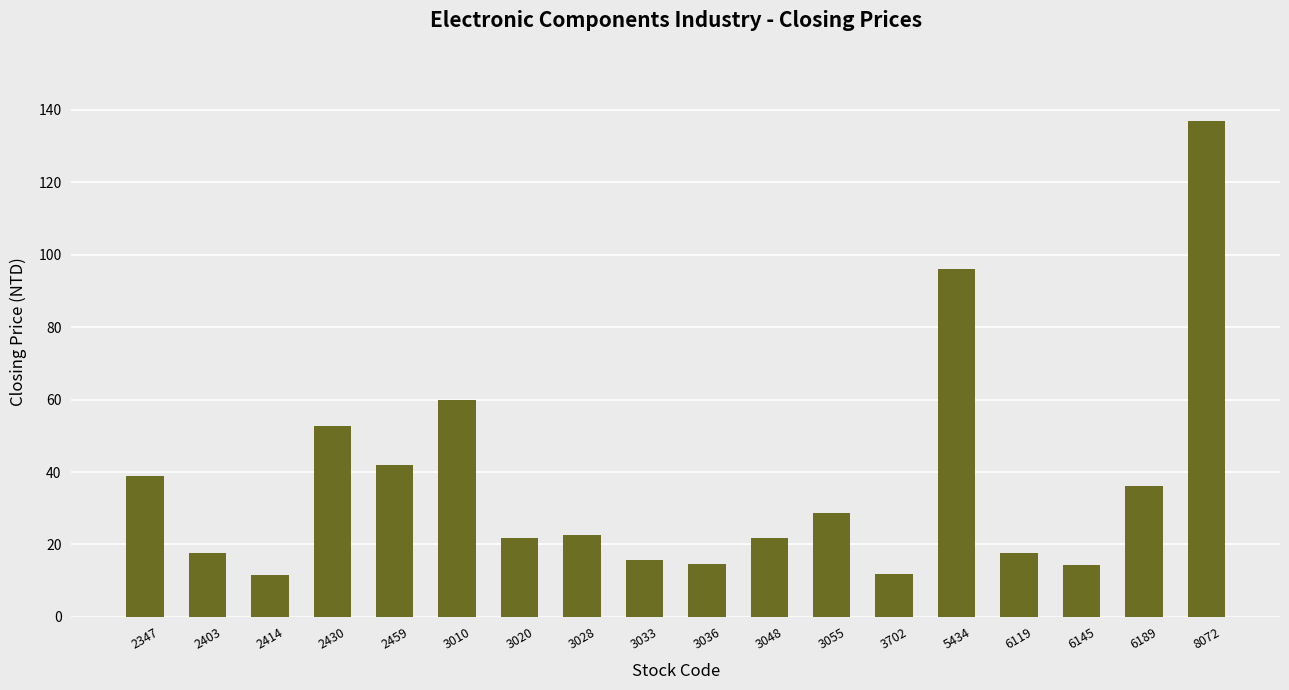

Does the chart contain stacked bars?

No